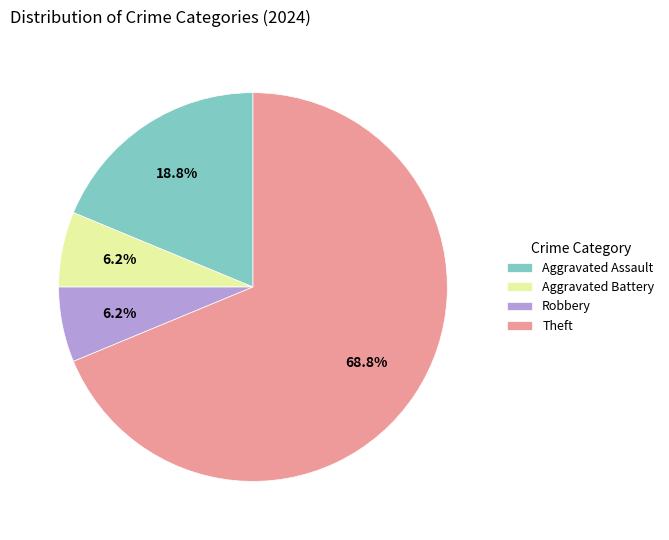

Combined, what portion of the pie is Aggravated Assault and Aggravated Battery?

25.0%